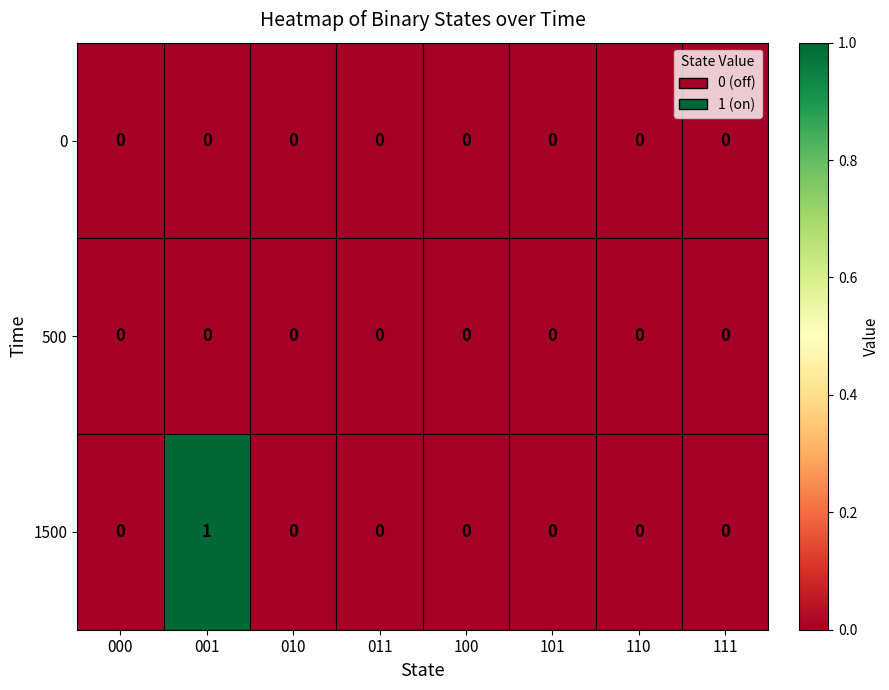

Reading right to left, what are all the values shown in this chart?

0: 111=0	110=0	101=0	100=0	011=0	010=0	001=0	000=0
500: 111=0	110=0	101=0	100=0	011=0	010=0	001=0	000=0
1500: 111=0	110=0	101=0	100=0	011=0	010=0	001=1	000=0